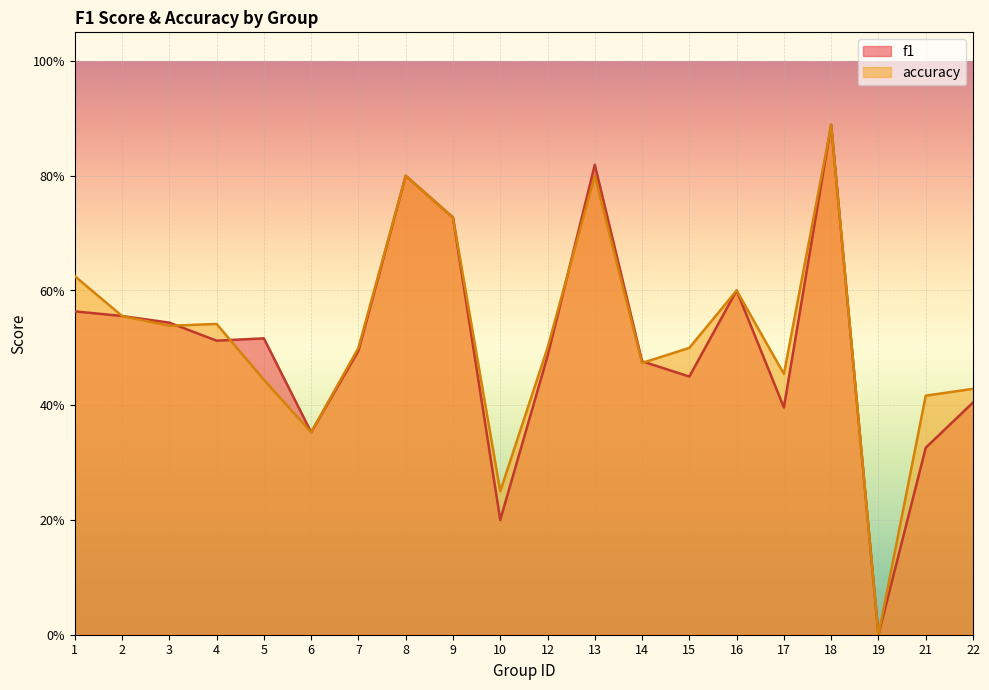

At which label is f1 closest to 0?

19